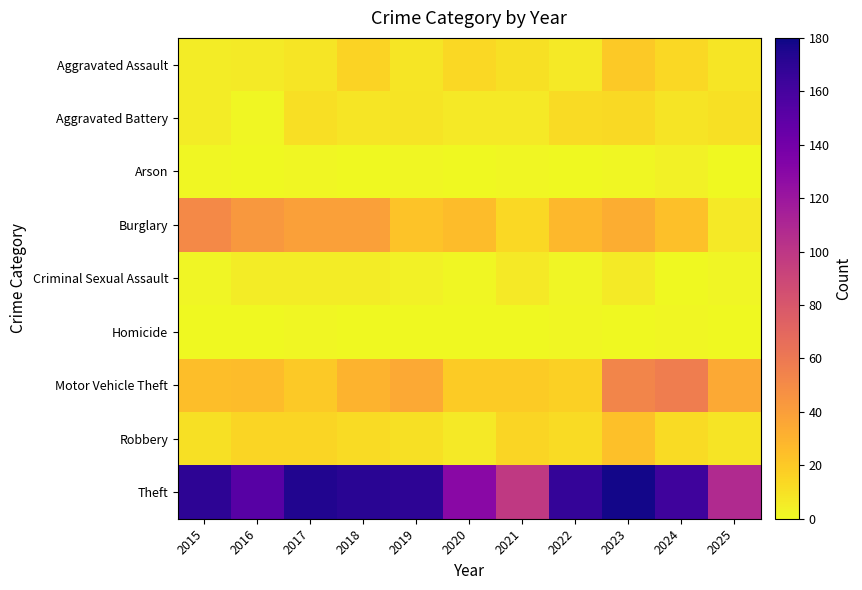

How many categories are shown in the chart?

11